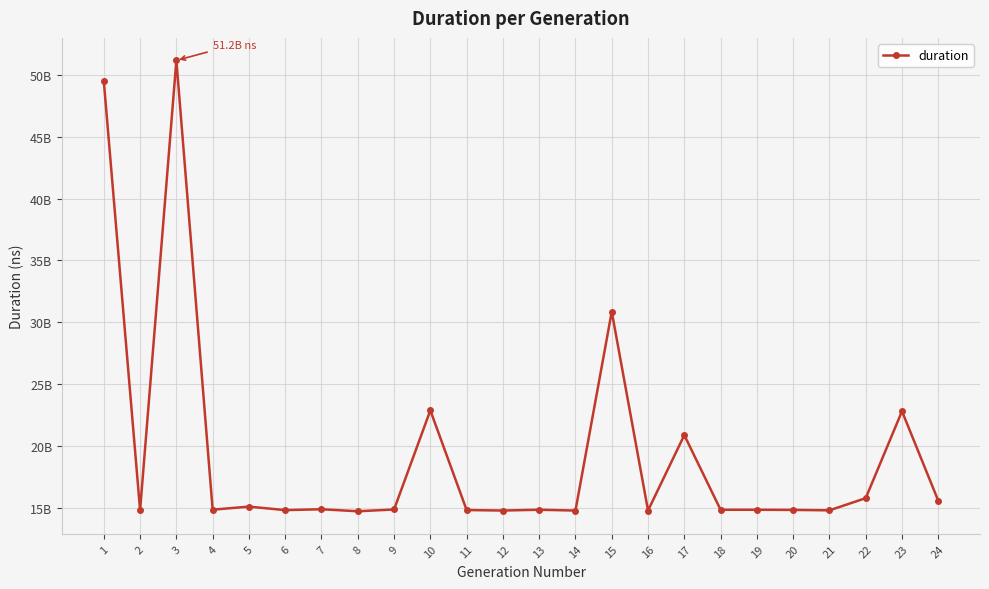

Does the chart have visible grid lines?

Yes